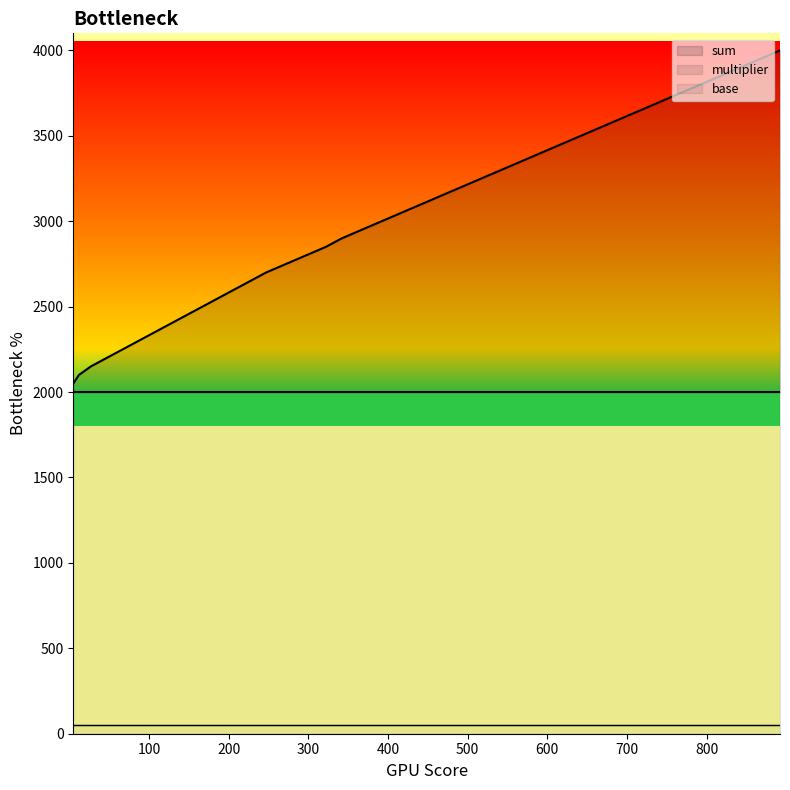

What is the total value across all series at 642?

5550